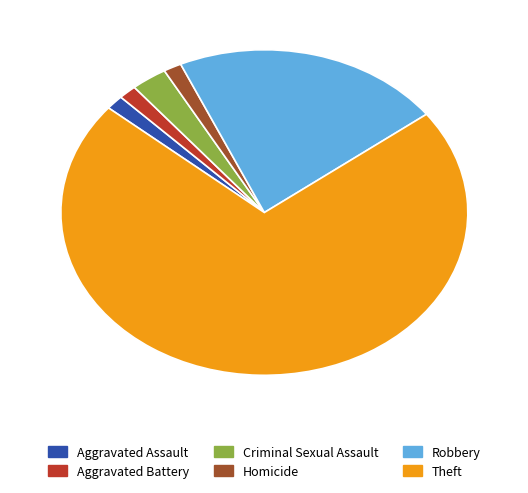

Approximately how many times larger is the value at Aggravated Assault compared to Aggravated Battery?

1.0